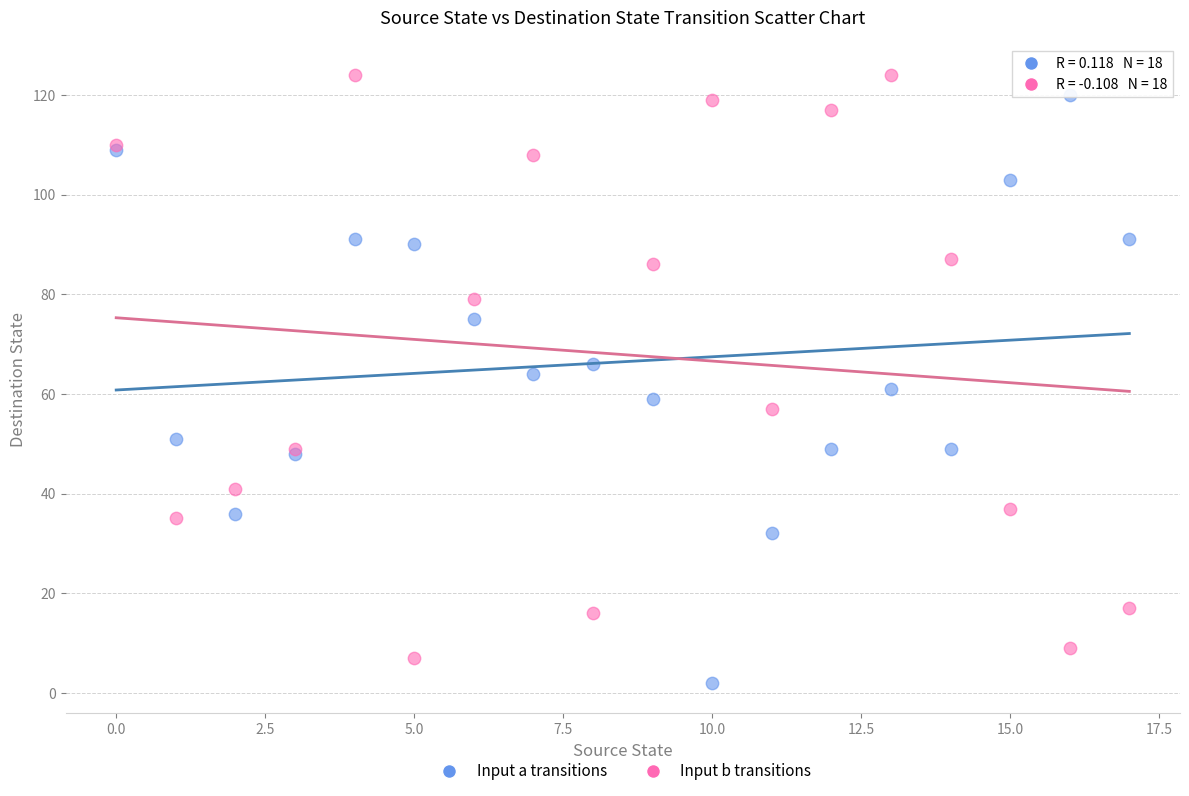

Which series contains the lowest Y value?

Input a transitions